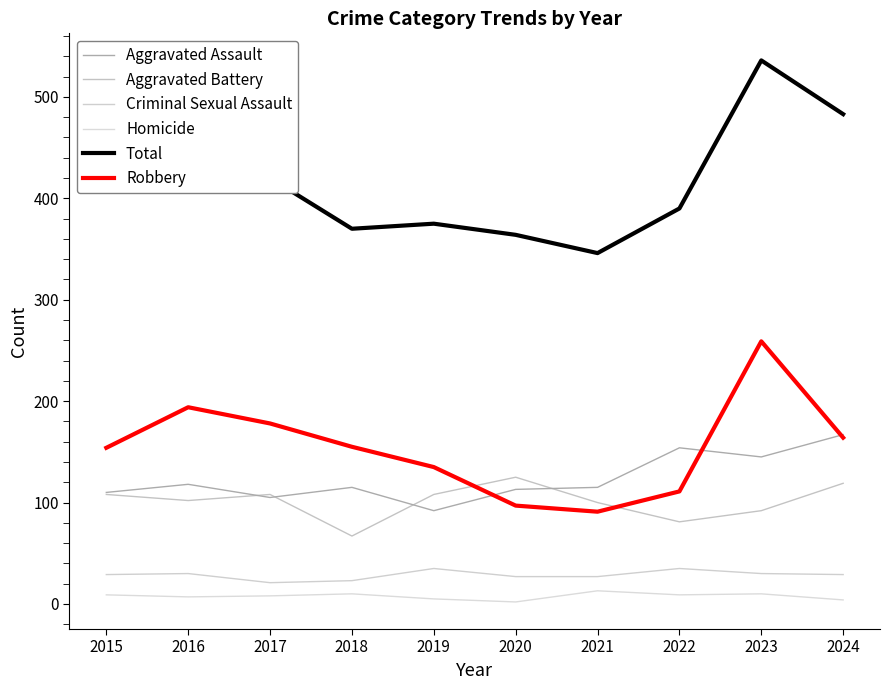

List the labels in order of Aggravated Battery value, smallest first.

2018, 2022, 2023, 2021, 2016, 2015, 2017, 2019, 2024, 2020